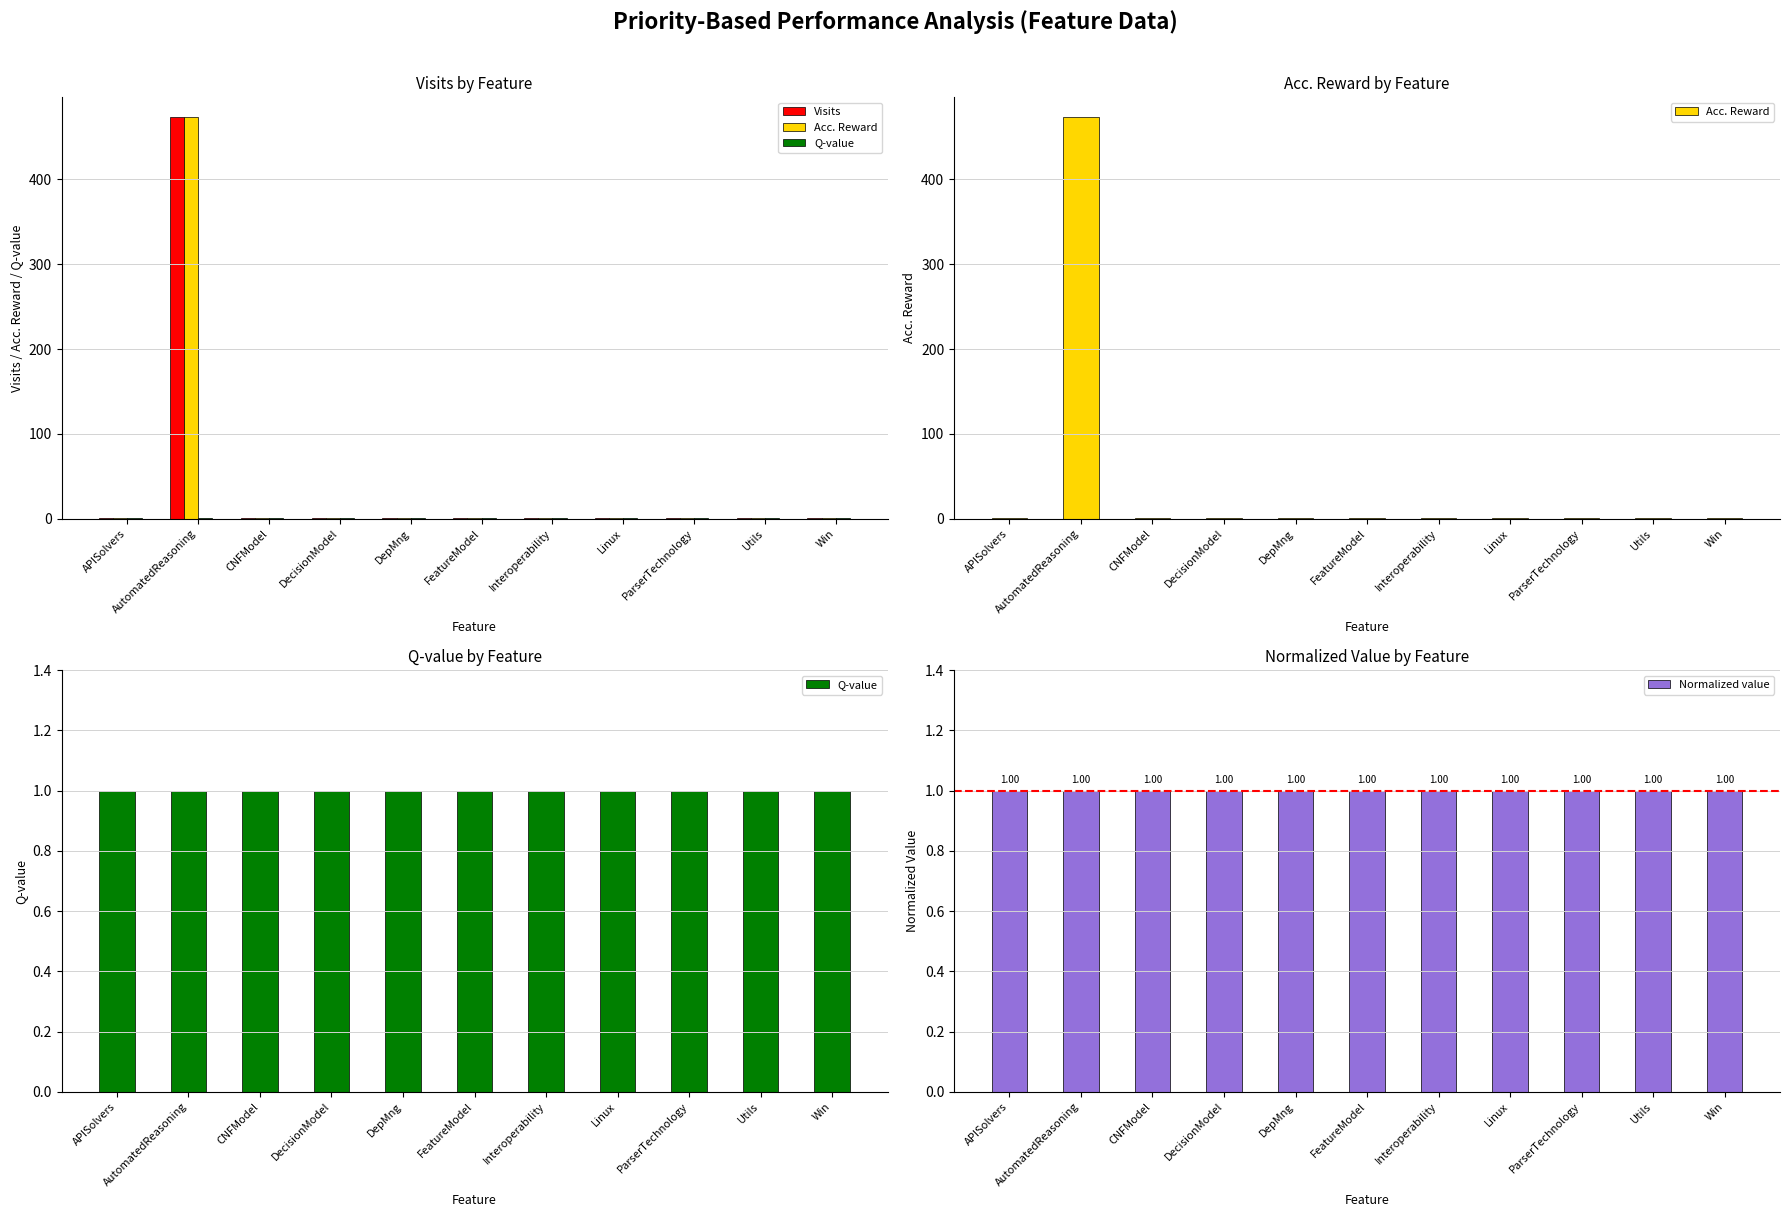

Reading right to left, transcribe all the data shown in this chart.

Visits: Win=1	Utils=1	ParserTechnology=1	Linux=1	Interoperability=1	FeatureModel=1	DepMng=1	DecisionModel=1	CNFModel=1	AutomatedReasoning=473	APISolvers=1
Acc. Reward: Win=1	Utils=1	ParserTechnology=1	Linux=1	Interoperability=1	FeatureModel=1	DepMng=1	DecisionModel=1	CNFModel=1	AutomatedReasoning=473	APISolvers=1
Q-value: Win=1	Utils=1	ParserTechnology=1	Linux=1	Interoperability=1	FeatureModel=1	DepMng=1	DecisionModel=1	CNFModel=1	AutomatedReasoning=1	APISolvers=1
Normalized value: Win=1	Utils=1	ParserTechnology=1	Linux=1	Interoperability=1	FeatureModel=1	DepMng=1	DecisionModel=1	CNFModel=1	AutomatedReasoning=1	APISolvers=1